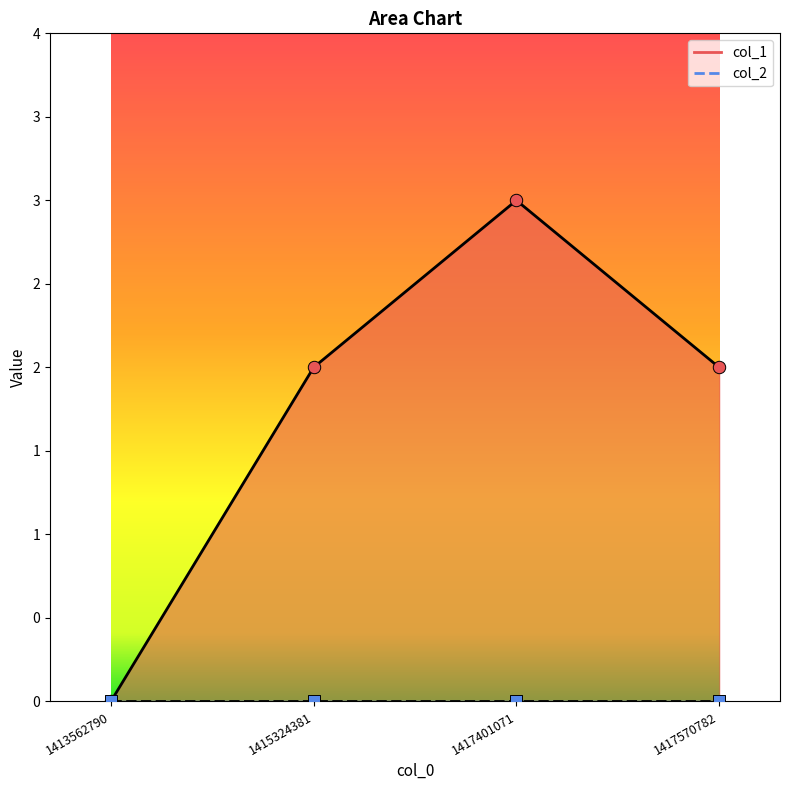

Which has a higher value, 1413562790 or 1417570782?

1417570782